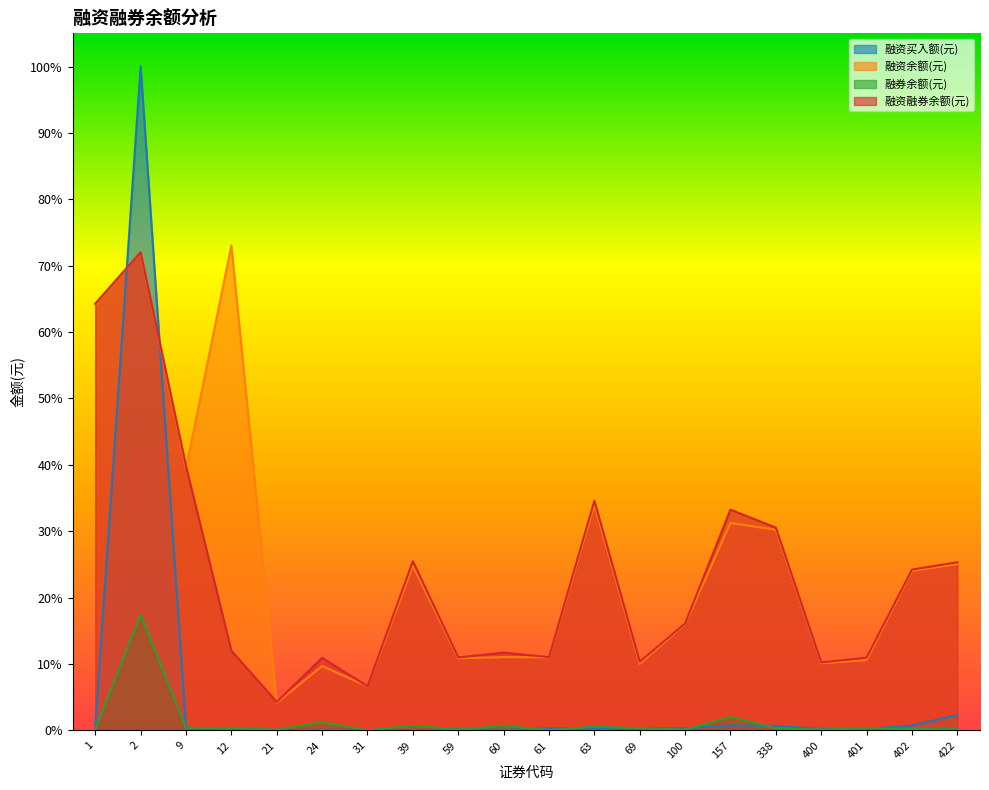

Reading right to left, transcribe all the data shown in this chart.

融资买入额(元): 0.0	0.0	0.0	0.0	0.0	0.0	0.0	0.0	0.0	0.0	0.0	0.0	0.0	0.0	0.0	0.0	0.0	0.0	1.0	0.0
融资余额(元): 0.3	0.2	0.1	0.1	0.3	0.3	0.2	0.1	0.3	0.1	0.1	0.1	0.2	0.1	0.1	0.0	0.7	0.4	0.7	0.6
融券余额(元): 0.0	0.0	0.0	0.0	0.0	0.0	0.0	0.0	0.0	0.0	0.0	0.0	0.0	0.0	0.0	0.0	0.0	0.0	0.2	0.0
融资融券余额(元): 0.3	0.2	0.1	0.1	0.3	0.3	0.2	0.1	0.3	0.1	0.1	0.1	0.3	0.1	0.1	0.0	0.1	0.4	0.7	0.6